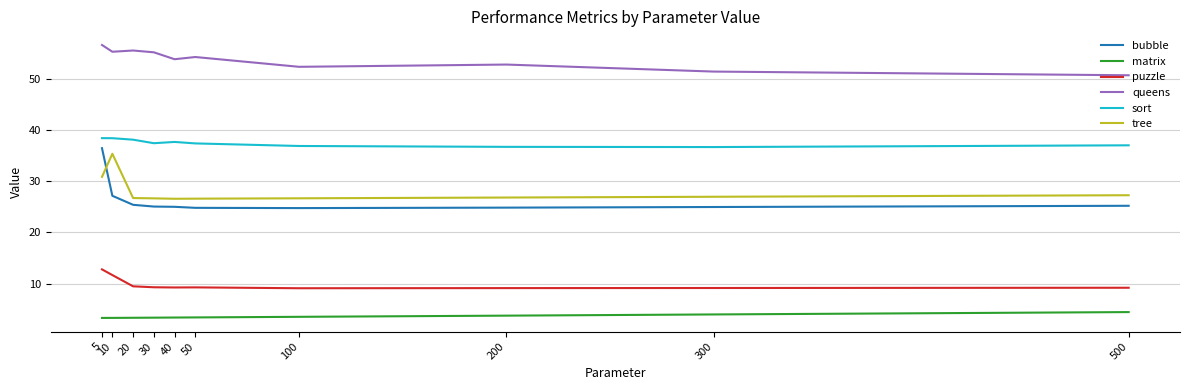

The value of queens at 300 is 75.6. True or false?

False